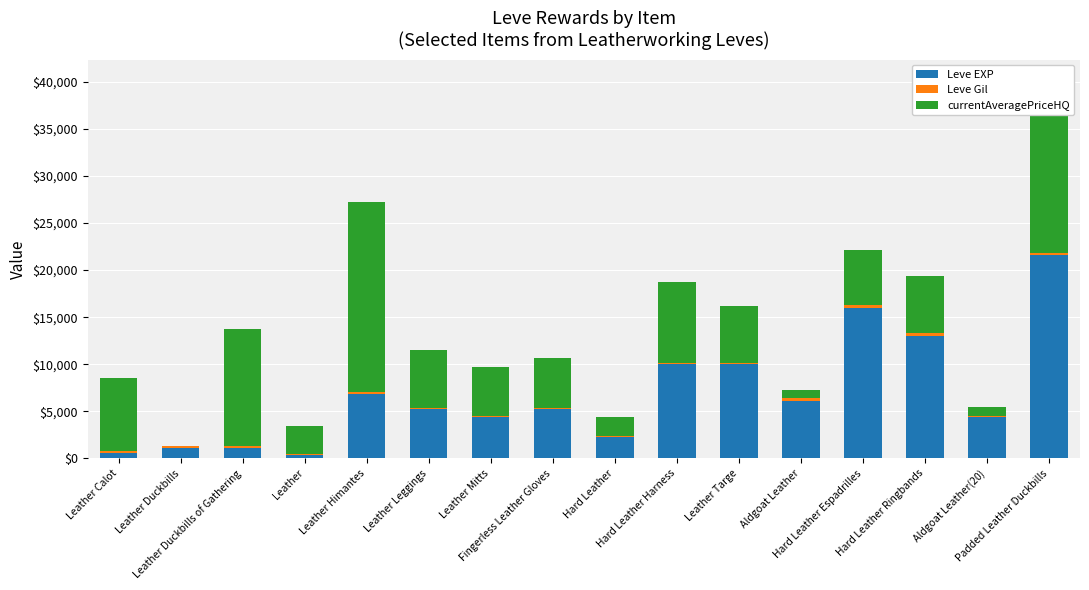

Does the chart contain stacked bars?

Yes